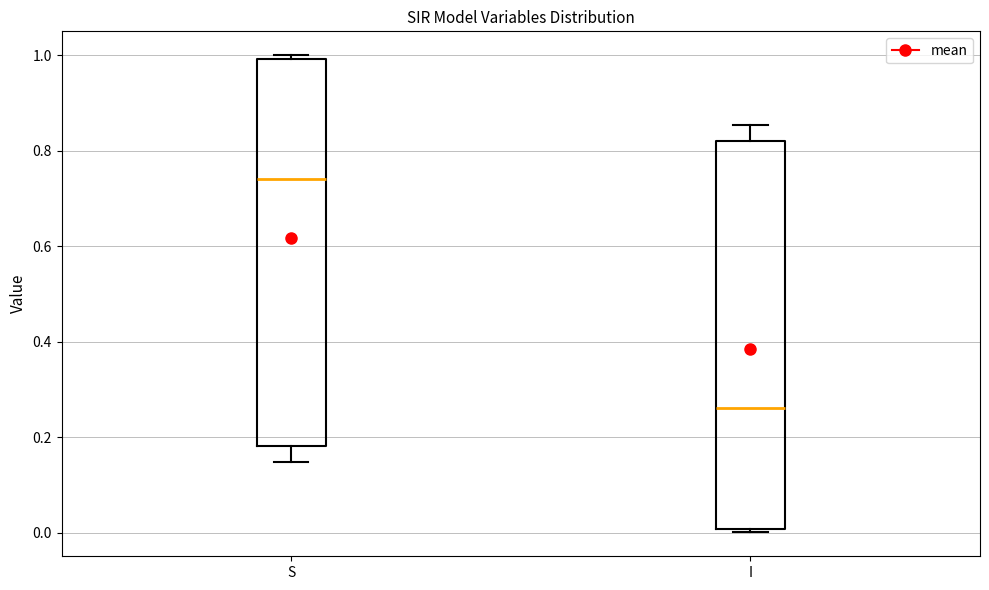

Reading left to right, read every box against the y-axis: the position of its median line, the range the box covers, and the ends of its whiskers. The values are not printed on the chart, so give them approximately, as read against the axis.

S: median 0.74, box 0.18 to 1.00, whiskers 0.14 to 1.00 (just above the box's upper edge)
I: median 0.26, box 0.00 to 0.82, whiskers 0.00 (just below the box's lower edge) to 0.86